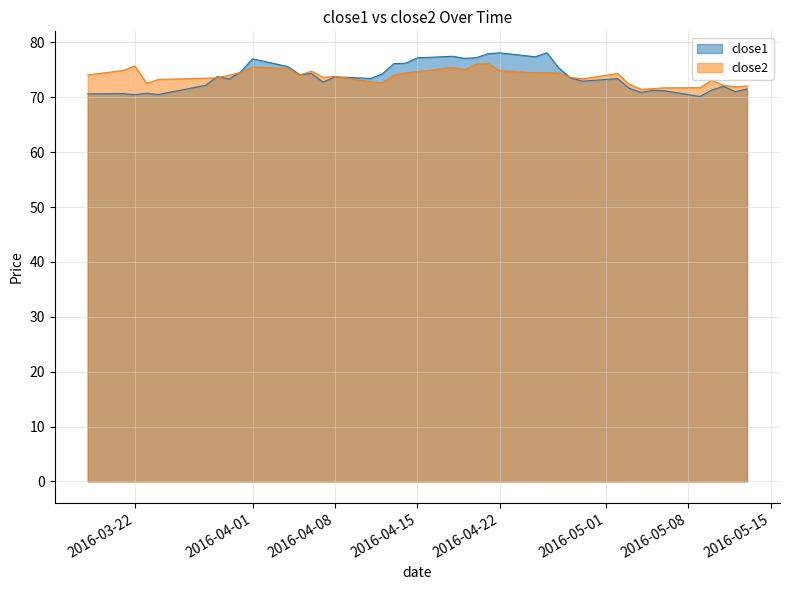

What is the difference between the maximum and minimum values in the close1 series?

8.0